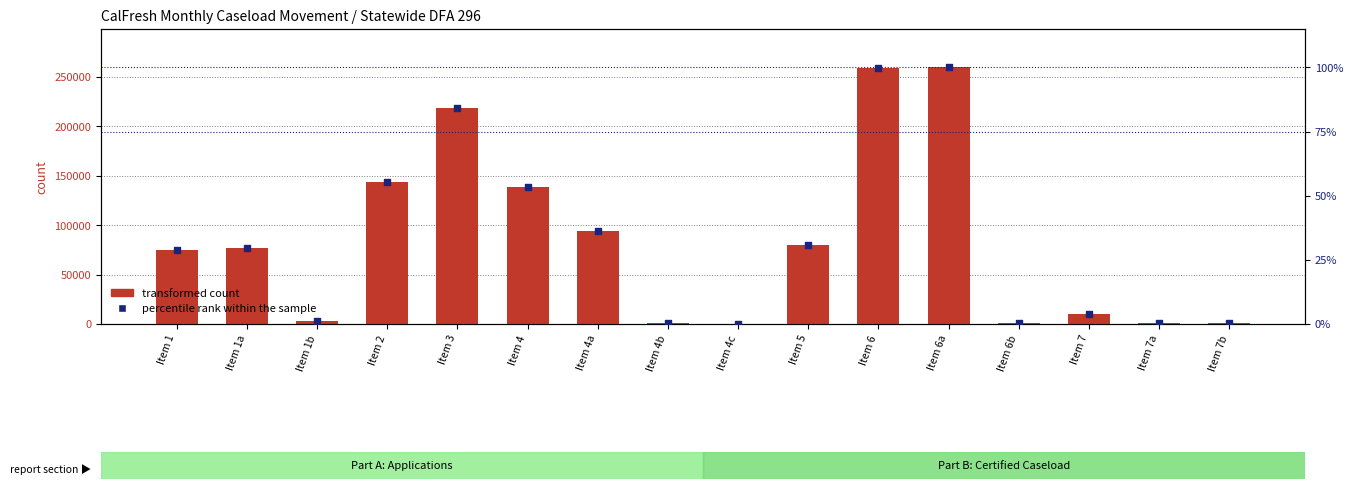

What are all the series names shown in the legend?

transformed count, percentile rank within the sample